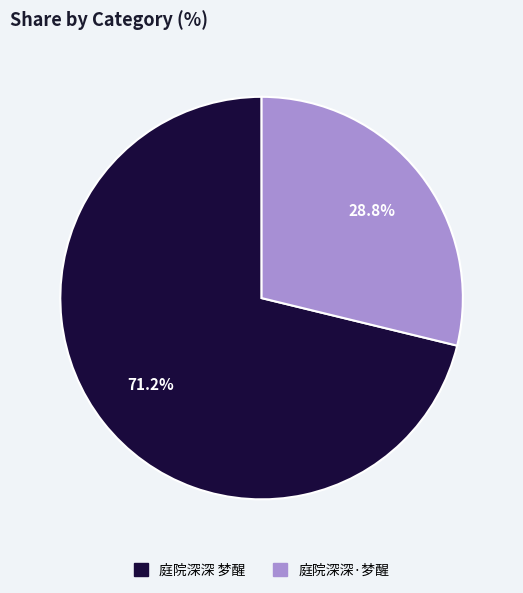

Which slice represents more than half of the pie?

庭院深深 梦醒